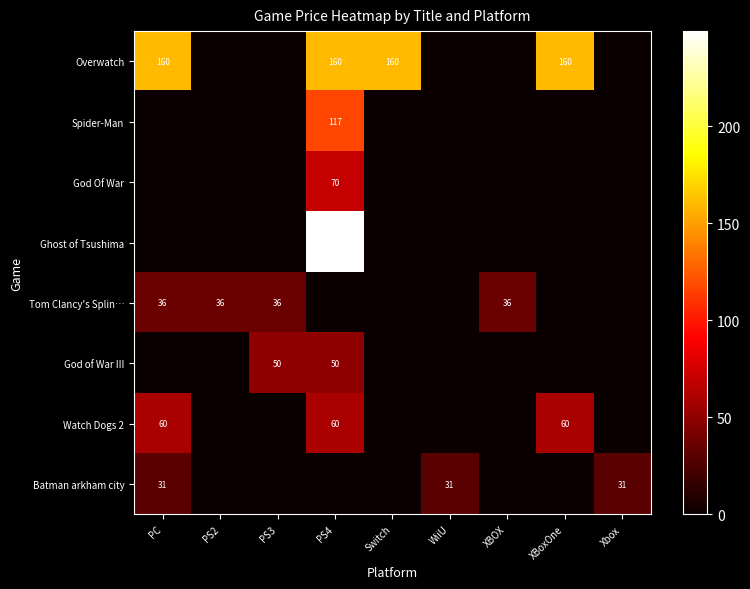

At how many categories does at least one series exceed 204?

1